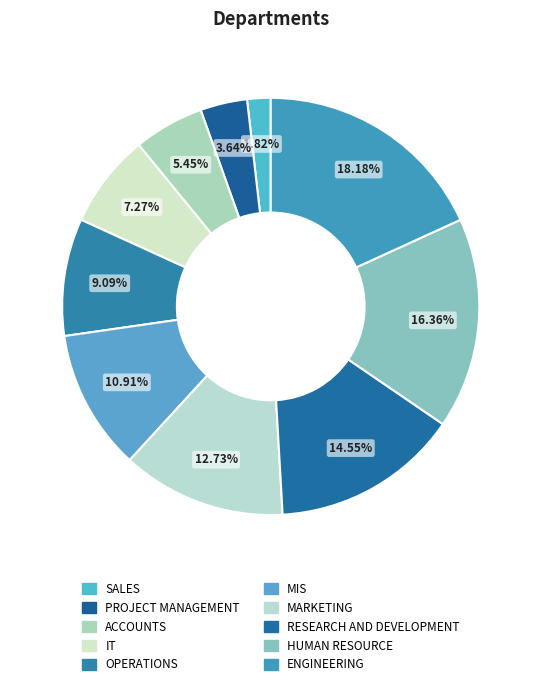

What is the total percentage of PROJECT MANAGEMENT and ENGINEERING?

21.8%